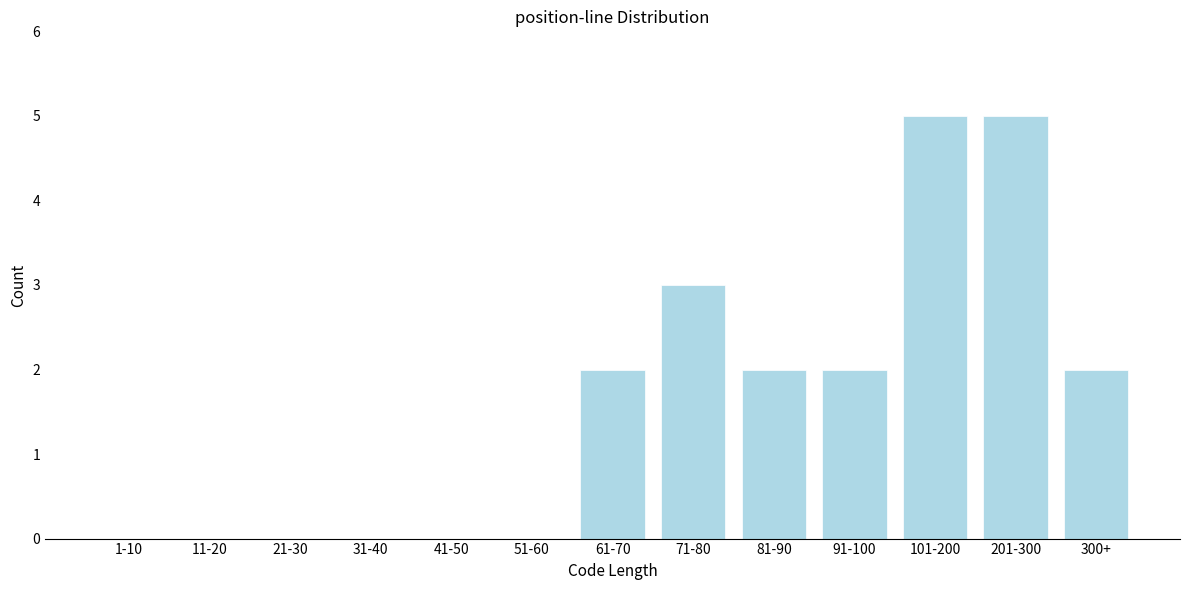

Reading left to right, transcribe all the data shown in this chart.

1-10=0	11-20=0	21-30=0	31-40=0	41-50=0	51-60=0	61-70=2	71-80=3	81-90=2	91-100=2	101-200=5	201-300=5	300+=2